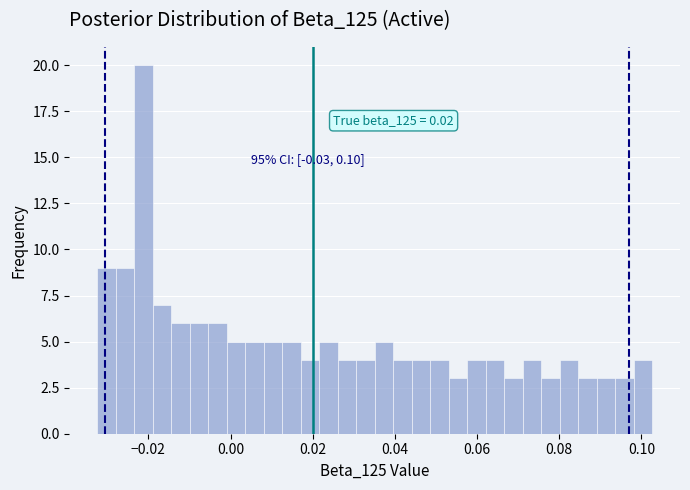

Read against the x-axis, roughly where is the centre of the tallest bar?

-0.022